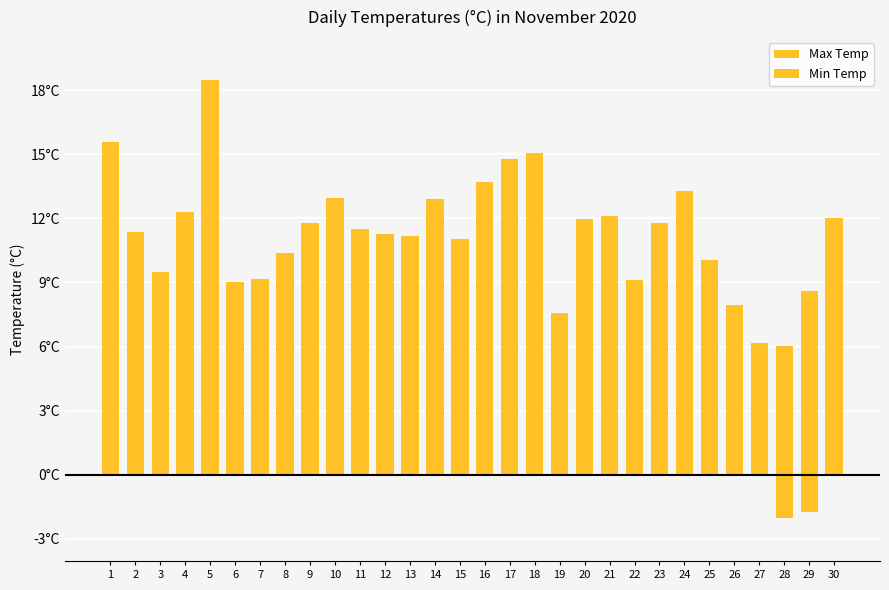

Is the value of Max Temp at 12 greater than the value of Min Temp at 19?

Yes